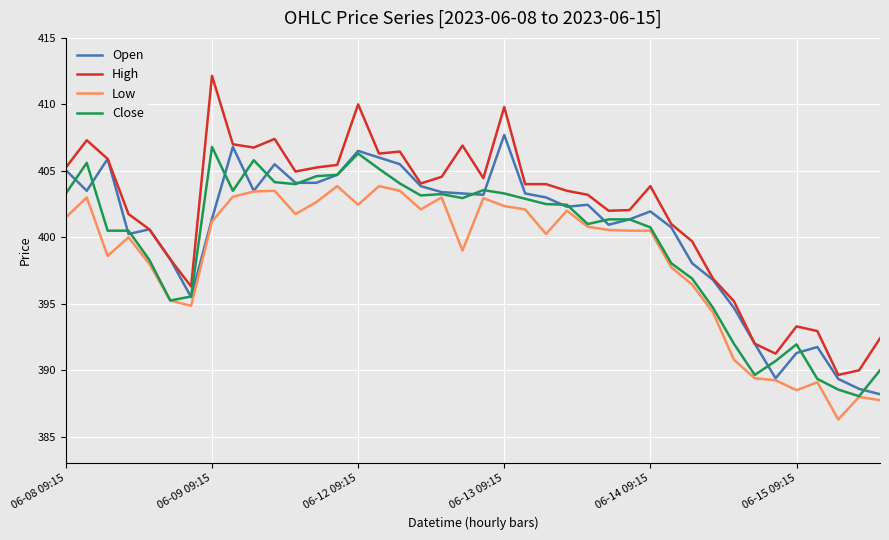

Which series has the largest range (max minus min)?

High